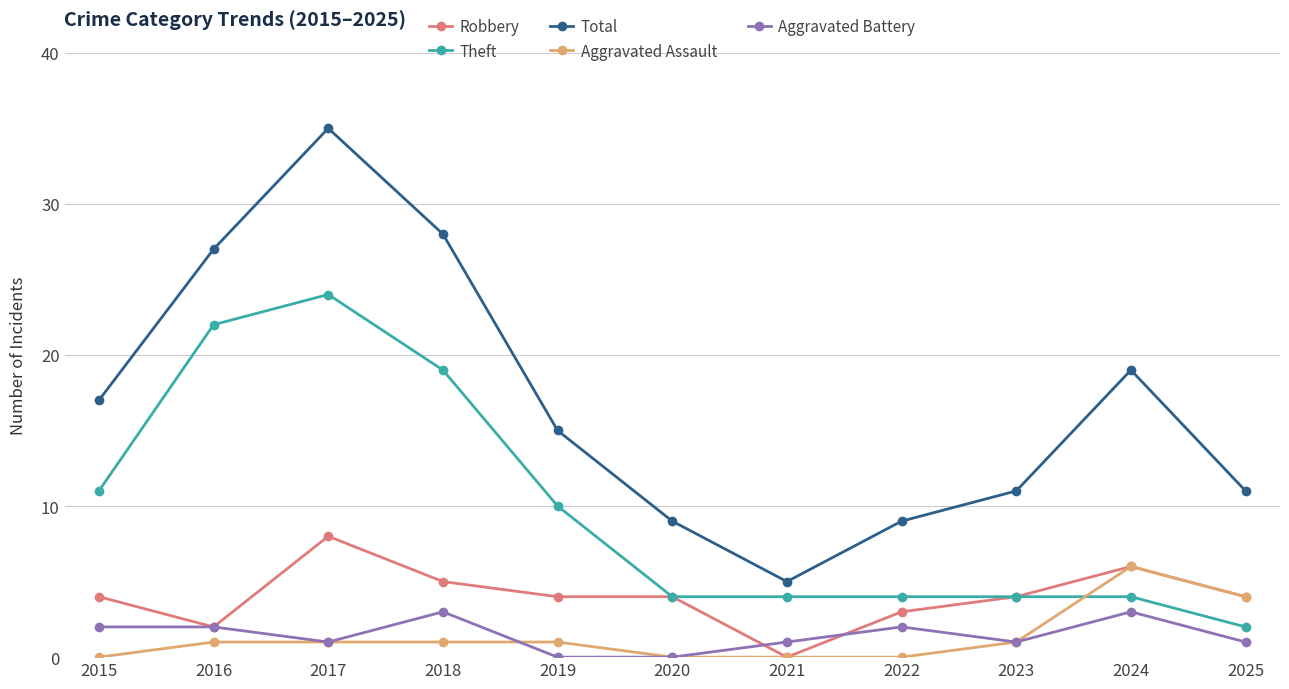

Reading right to left, transcribe all the data shown in this chart.

Robbery: 2025=4	2024=6	2023=4	2022=3	2021=0	2020=4	2019=4	2018=5	2017=8	2016=2	2015=4
Theft: 2025=2	2024=4	2023=4	2022=4	2021=4	2020=4	2019=10	2018=19	2017=24	2016=22	2015=11
Total: 2025=11	2024=19	2023=11	2022=9	2021=5	2020=9	2019=15	2018=28	2017=35	2016=27	2015=17
Aggravated Assault: 2025=4	2024=6	2023=1	2022=0	2021=0	2020=0	2019=1	2018=1	2017=1	2016=1	2015=0
Aggravated Battery: 2025=1	2024=3	2023=1	2022=2	2021=1	2020=0	2019=0	2018=3	2017=1	2016=2	2015=2